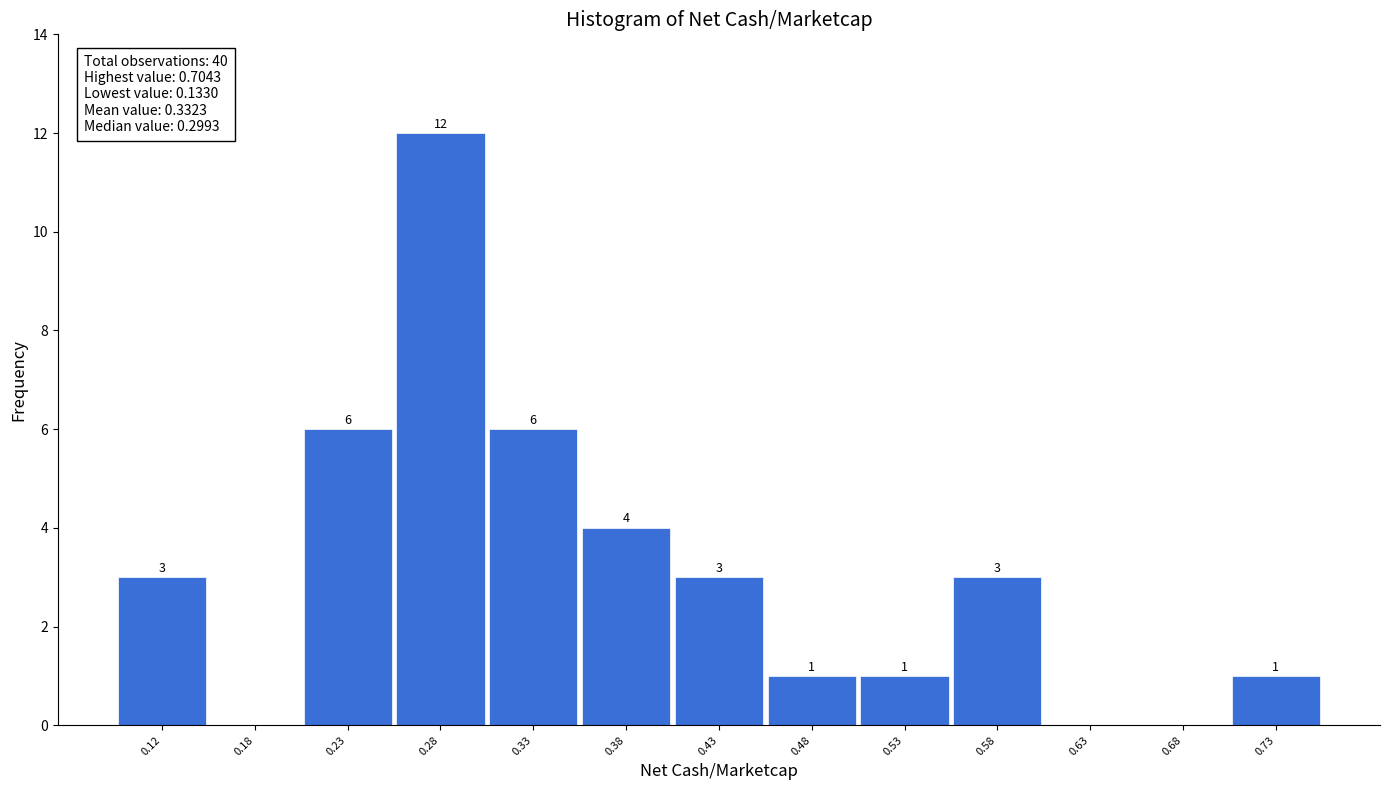

Over which range of the x-axis is the bar tallest?

0.25 to 0.30